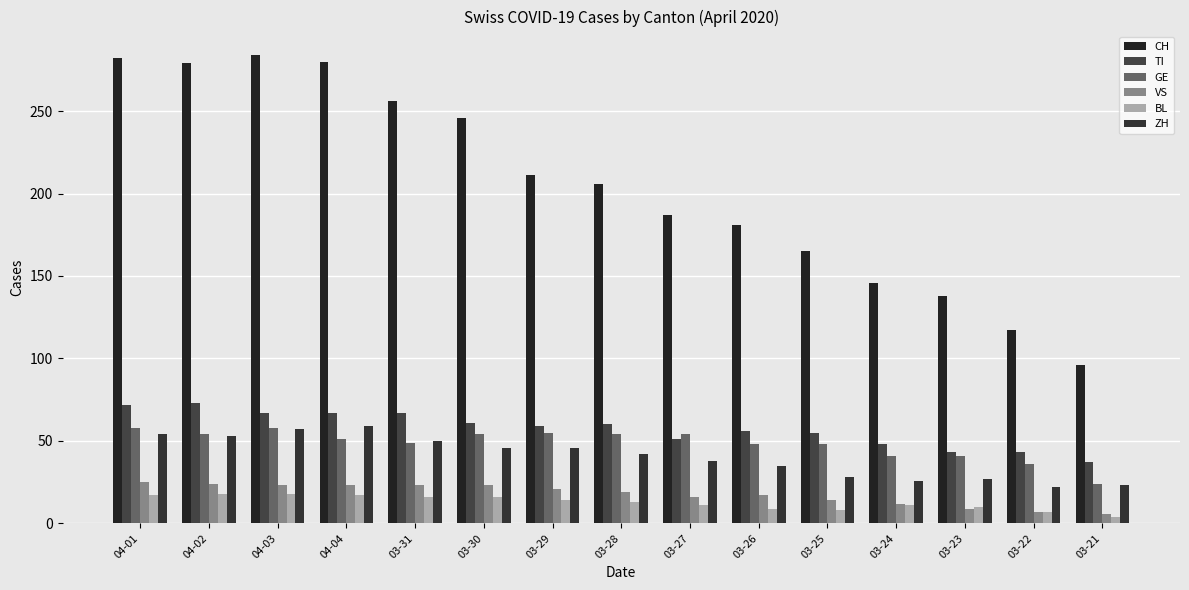

What is the approximate value of ZH at 03-22?

22